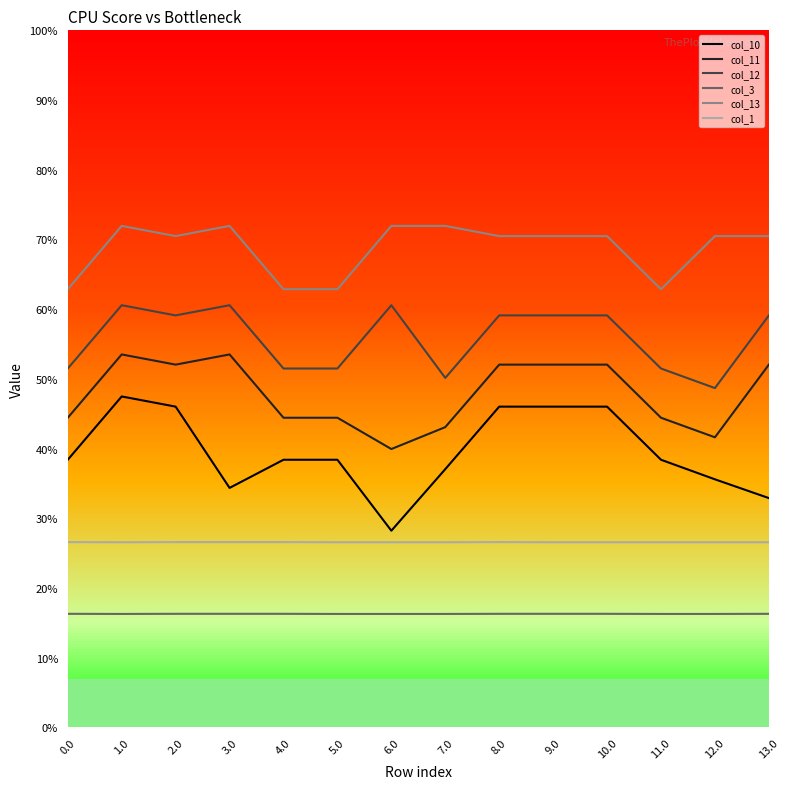

What are all the series names shown in the legend?

col_10, col_11, col_12, col_3, col_13, col_1